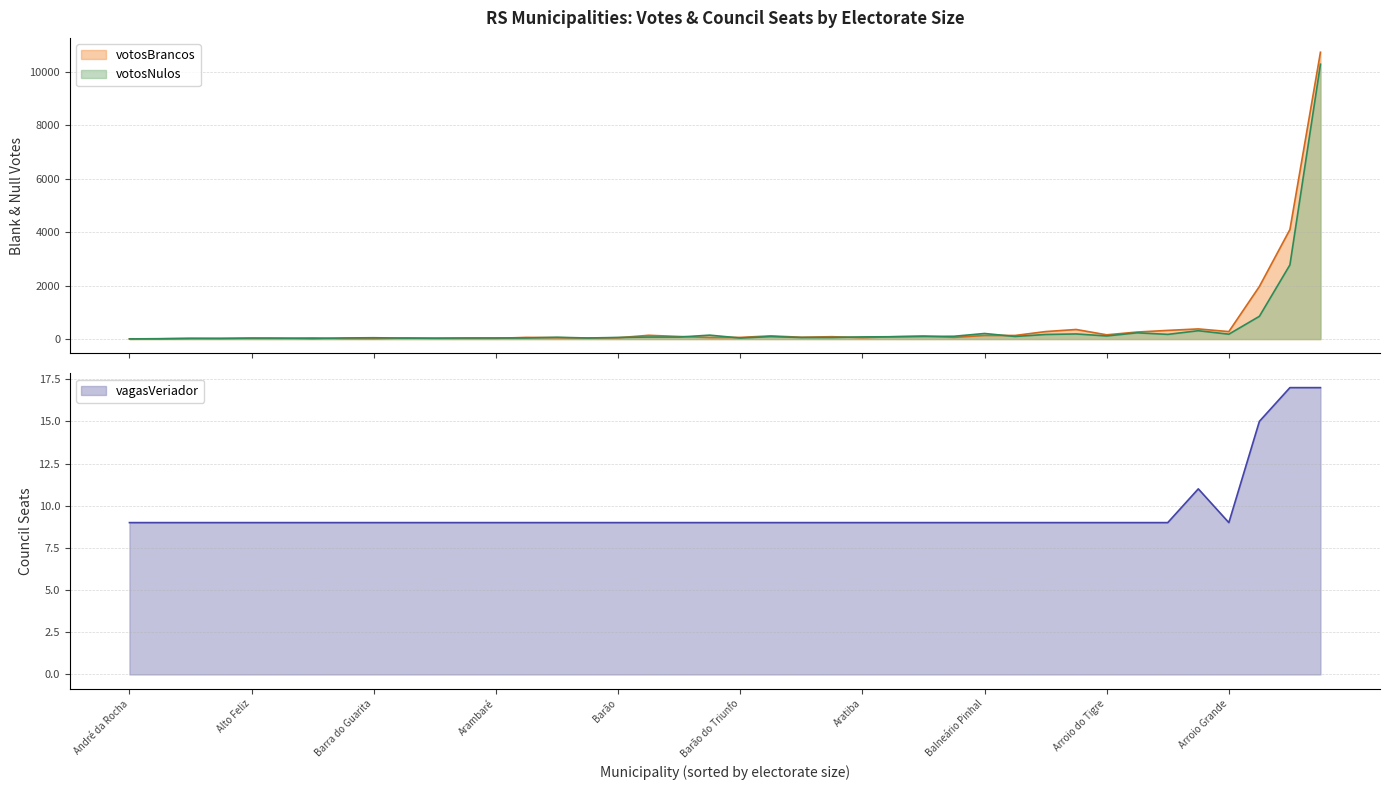

What is the difference between the votosNulos values at Aratiba and Barra do Ribeiro?

91